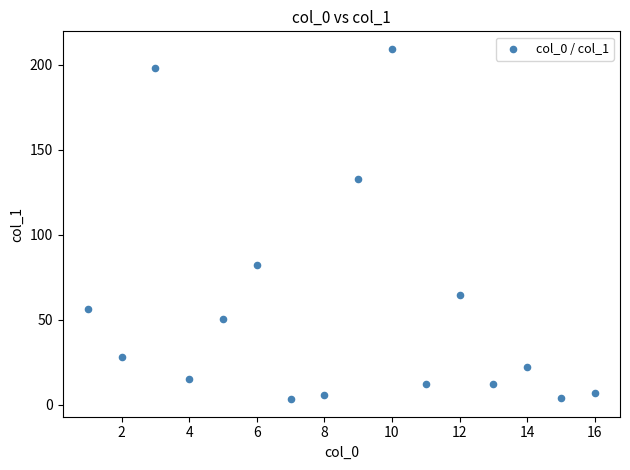

What Y value in the scatter plot is closest to 106?

82.5